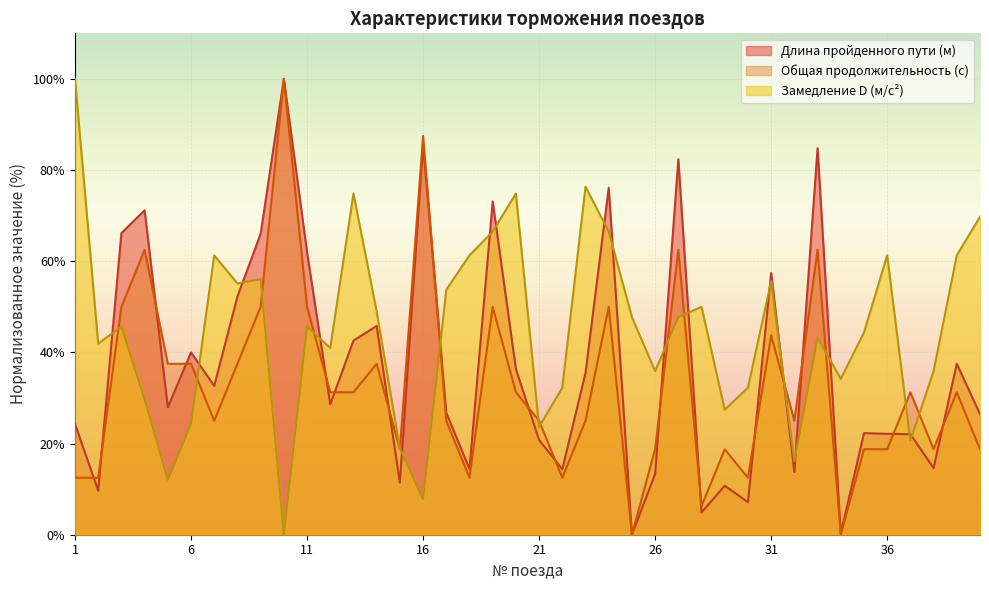

Is the value of Длина пройденного пути (м) at 34 greater than the value of Общая продолжительность (с) at 11?

No